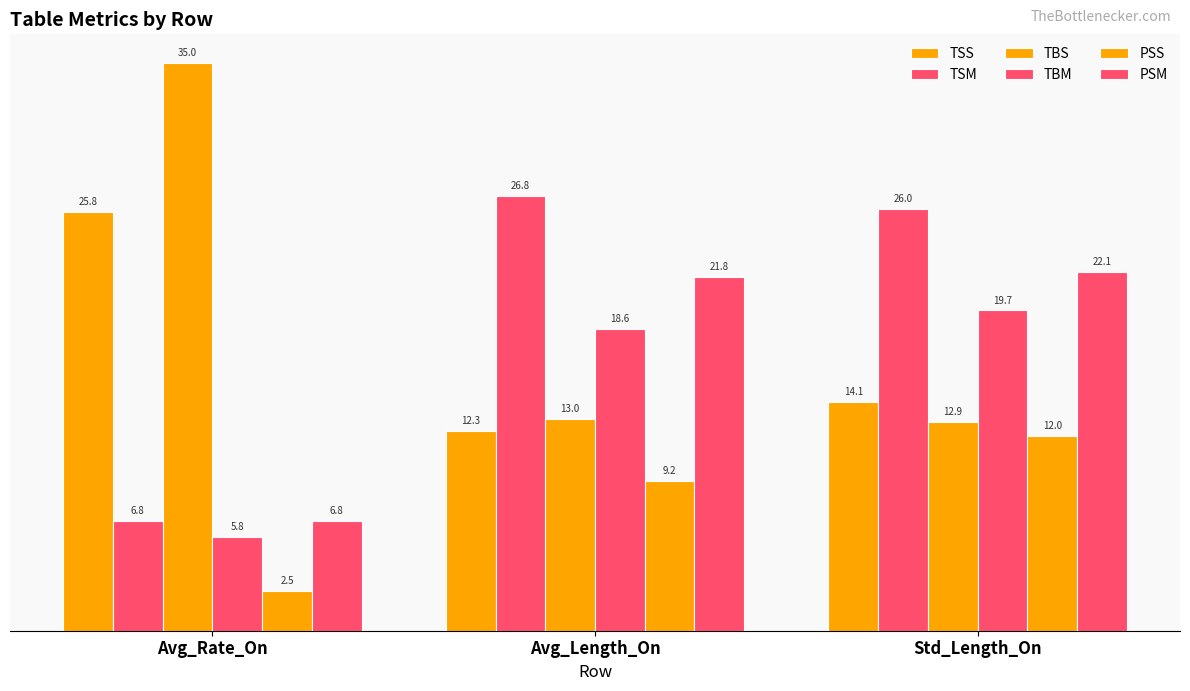

List the labels in order of TBS value, largest first.

Avg_Rate_On, Avg_Length_On, Std_Length_On